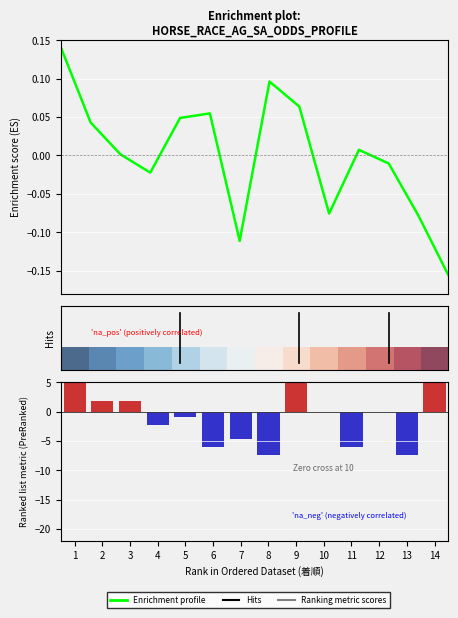

At how many categories does at least one series exceed -3?

14